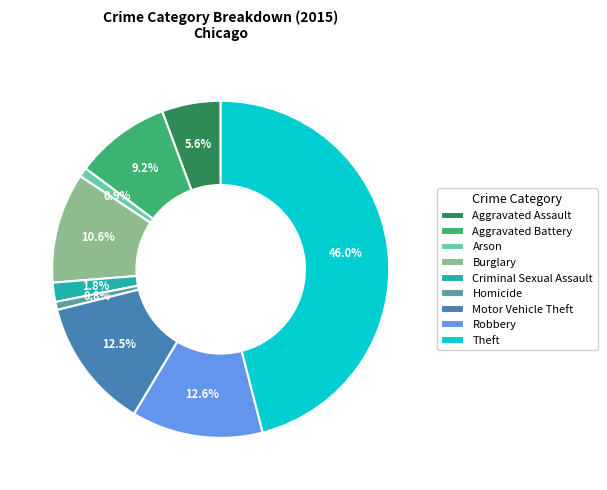

Do Burglary and Aggravated Assault together represent more than half of the pie?

No